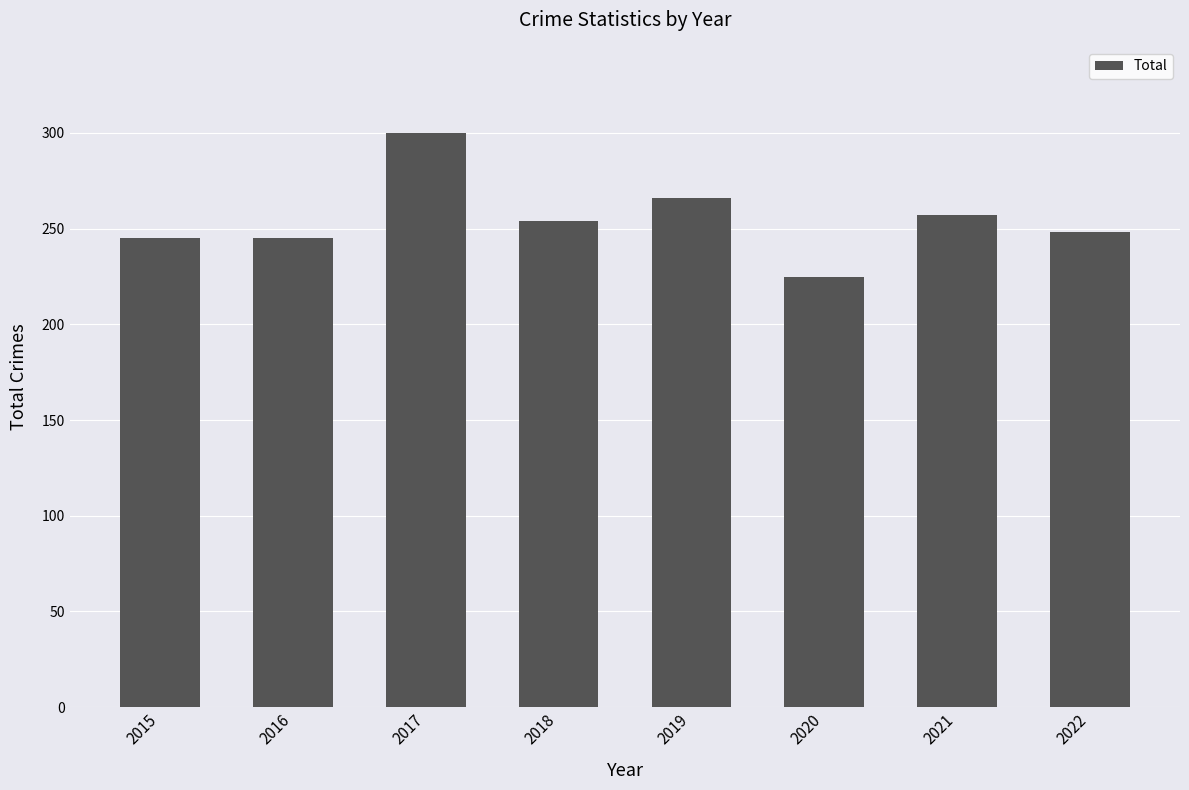

Reading left to right, what are all the values shown in this chart?

2015=245	2016=245	2017=300	2018=254	2019=266	2020=225	2021=257	2022=248